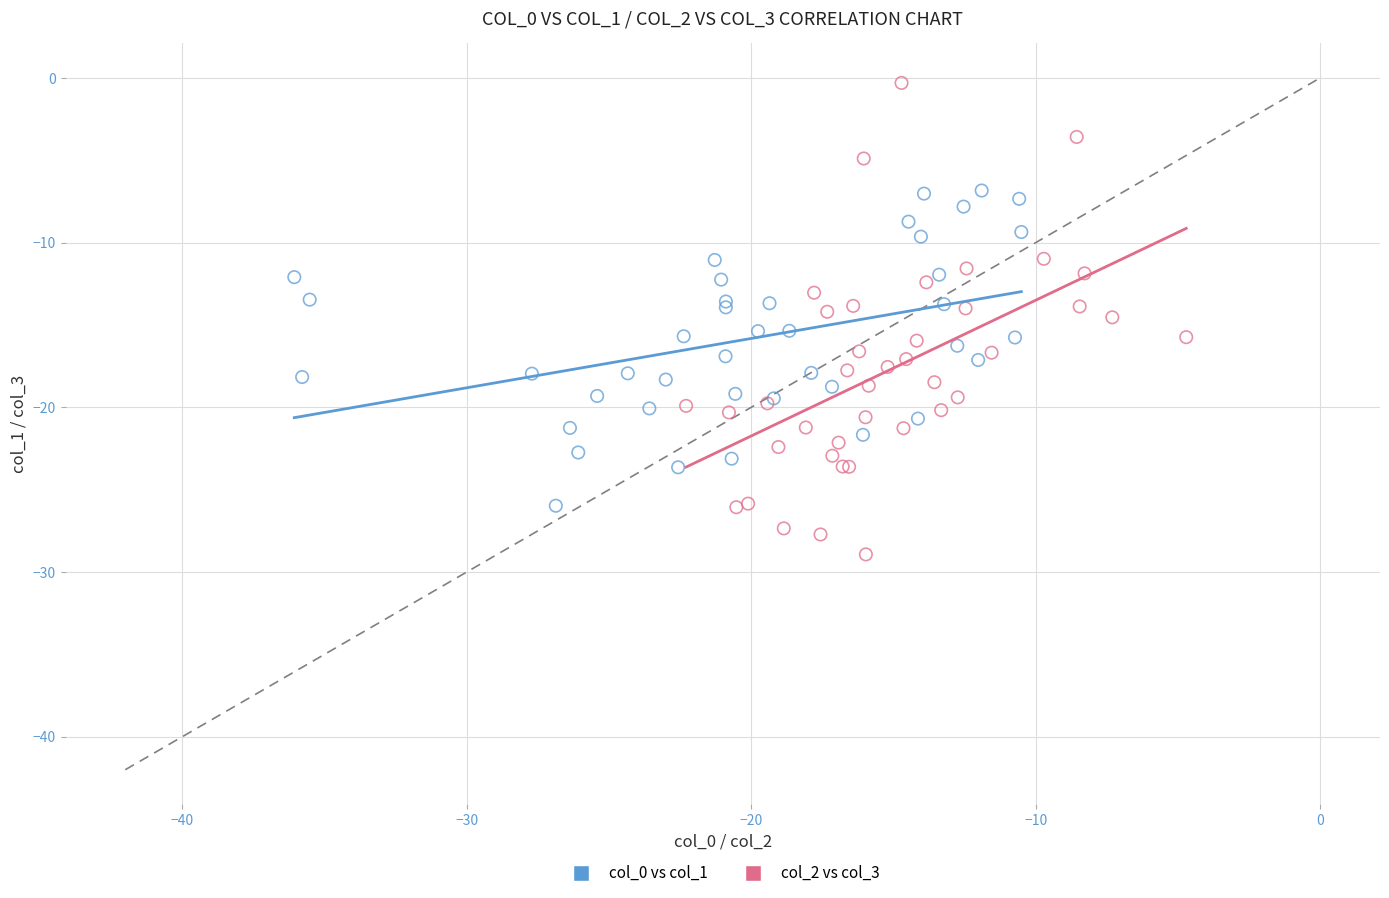

Which series reaches the maximum Y coordinate?

col_2 vs col_3